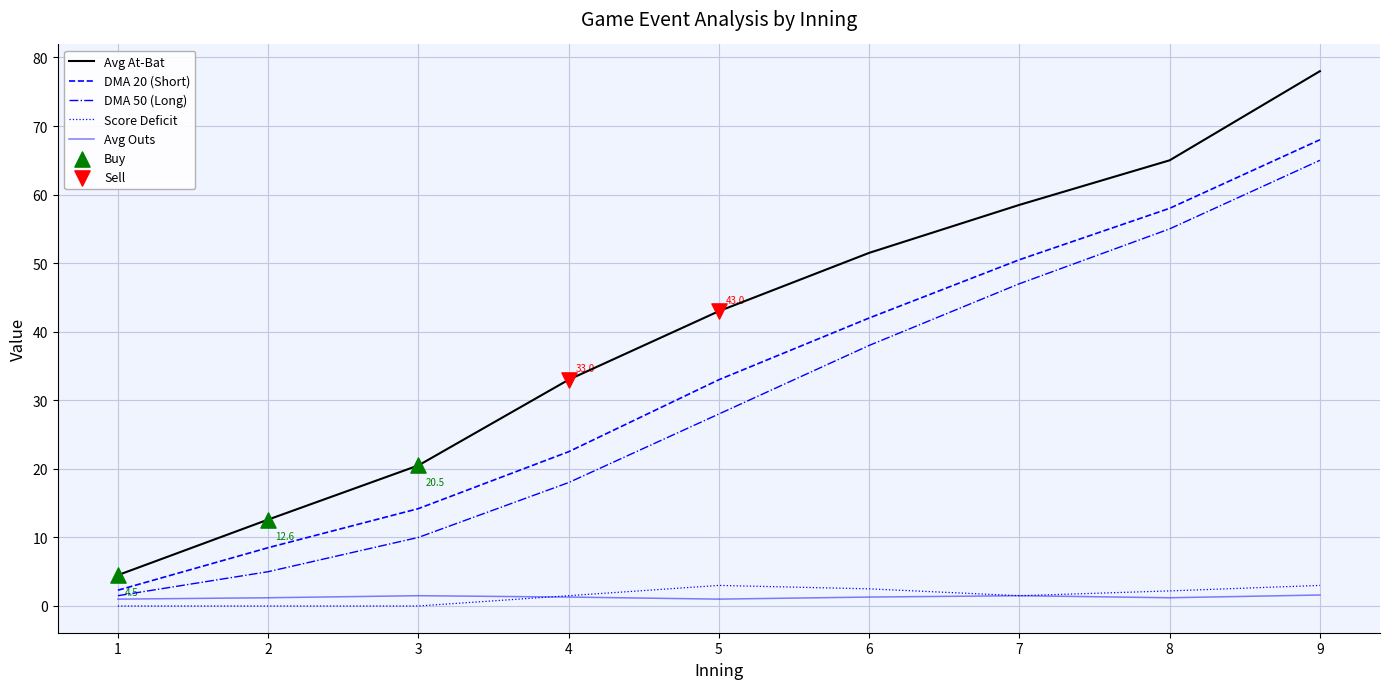

At how many categories does at least one series exceed 30?

6